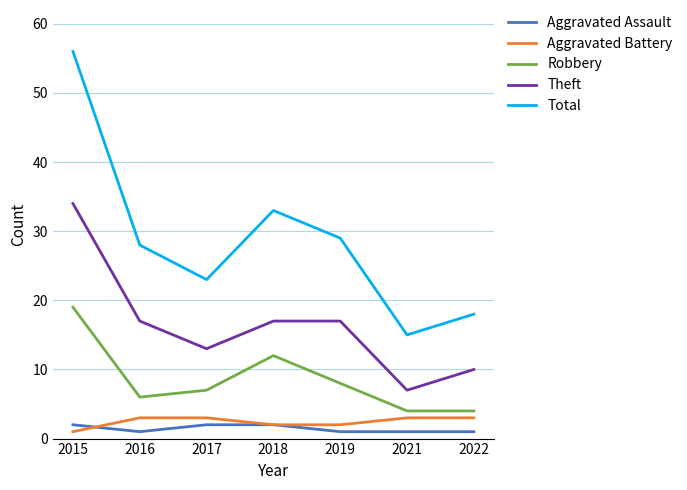

Reading left to right, extract all data points from this chart.

Aggravated Assault: 2015=2	2016=1	2017=2	2018=2	2019=1	2021=1	2022=1
Aggravated Battery: 2015=1	2016=3	2017=3	2018=2	2019=2	2021=3	2022=3
Robbery: 2015=19	2016=6	2017=7	2018=12	2019=8	2021=4	2022=4
Theft: 2015=34	2016=17	2017=13	2018=17	2019=17	2021=7	2022=10
Total: 2015=56	2016=28	2017=23	2018=33	2019=29	2021=15	2022=18